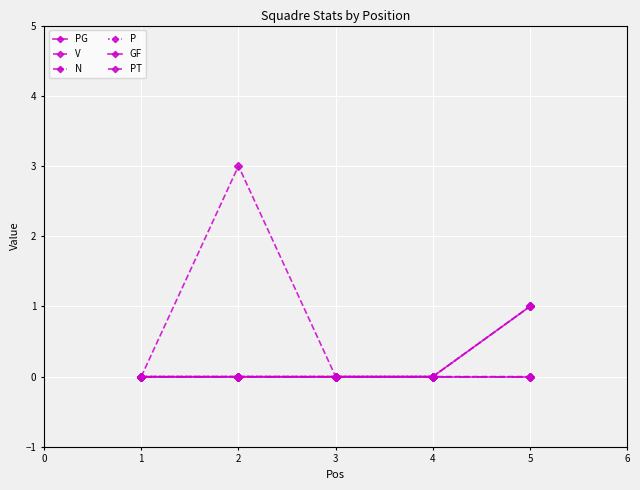

The value of PT at 3 is 0. True or false?

True